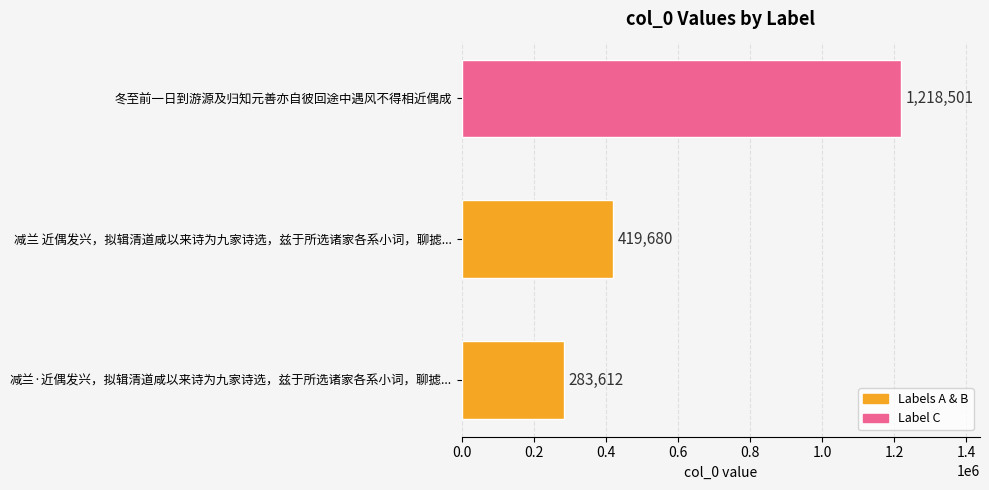

Reading bottom to top, extract all data points from this chart.

减兰·近偶发兴，拟辑清道咸以来诗为九家诗选，兹于所选诸家各系小词，聊摅...=283612	减兰 近偶发兴，拟辑清道咸以来诗为九家诗选，兹于所选诸家各系小词，聊摅...=419680	冬至前一日到游源及归知元善亦自彼回途中遇风不得相近偶成=1218501